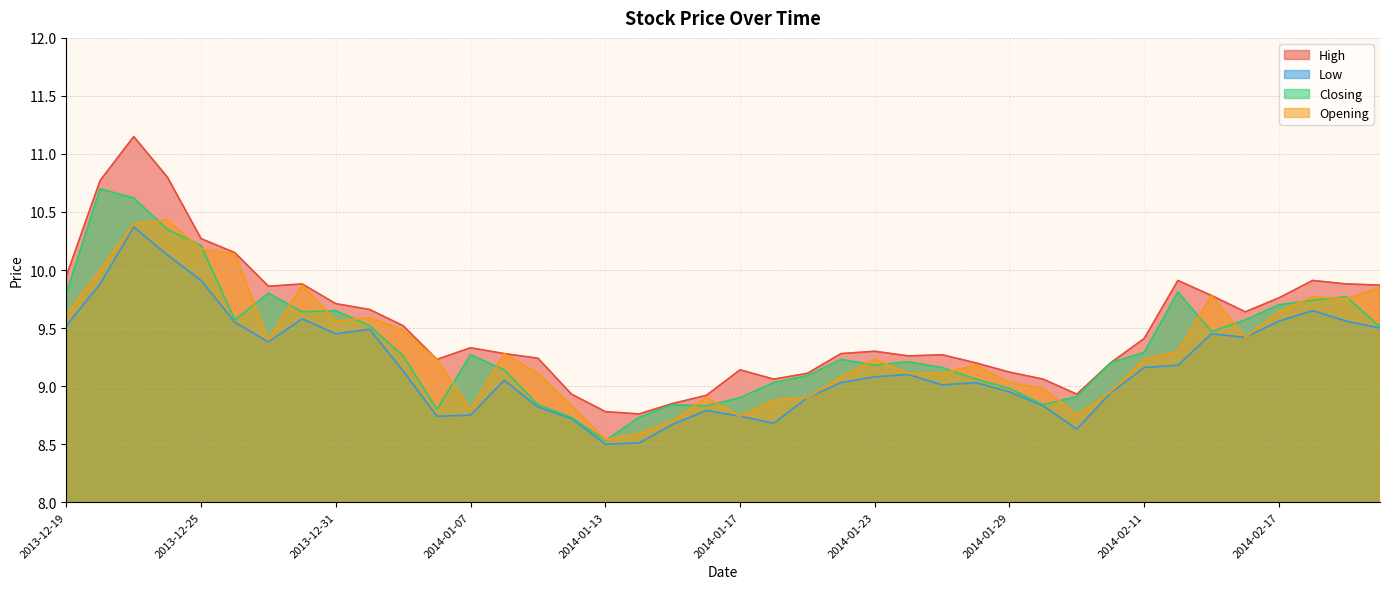

The value of Low at 2013-12-30 is 3.5. True or false?

False